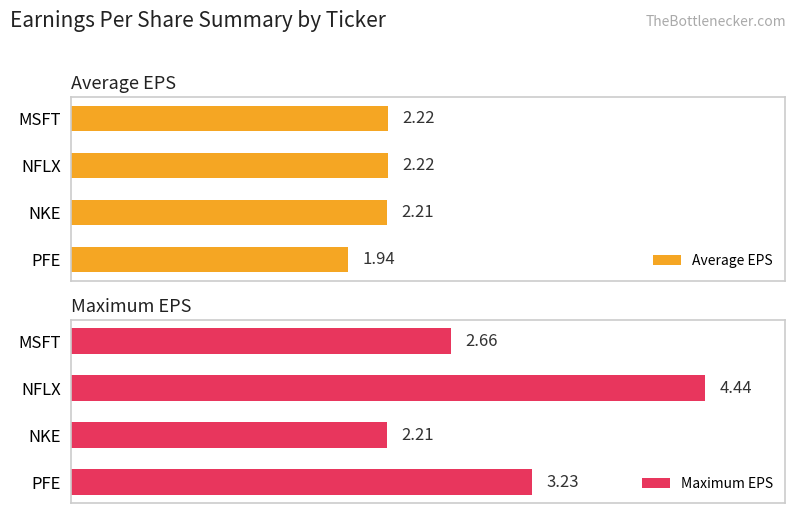

At which label is Average EPS closest to 2?

PFE